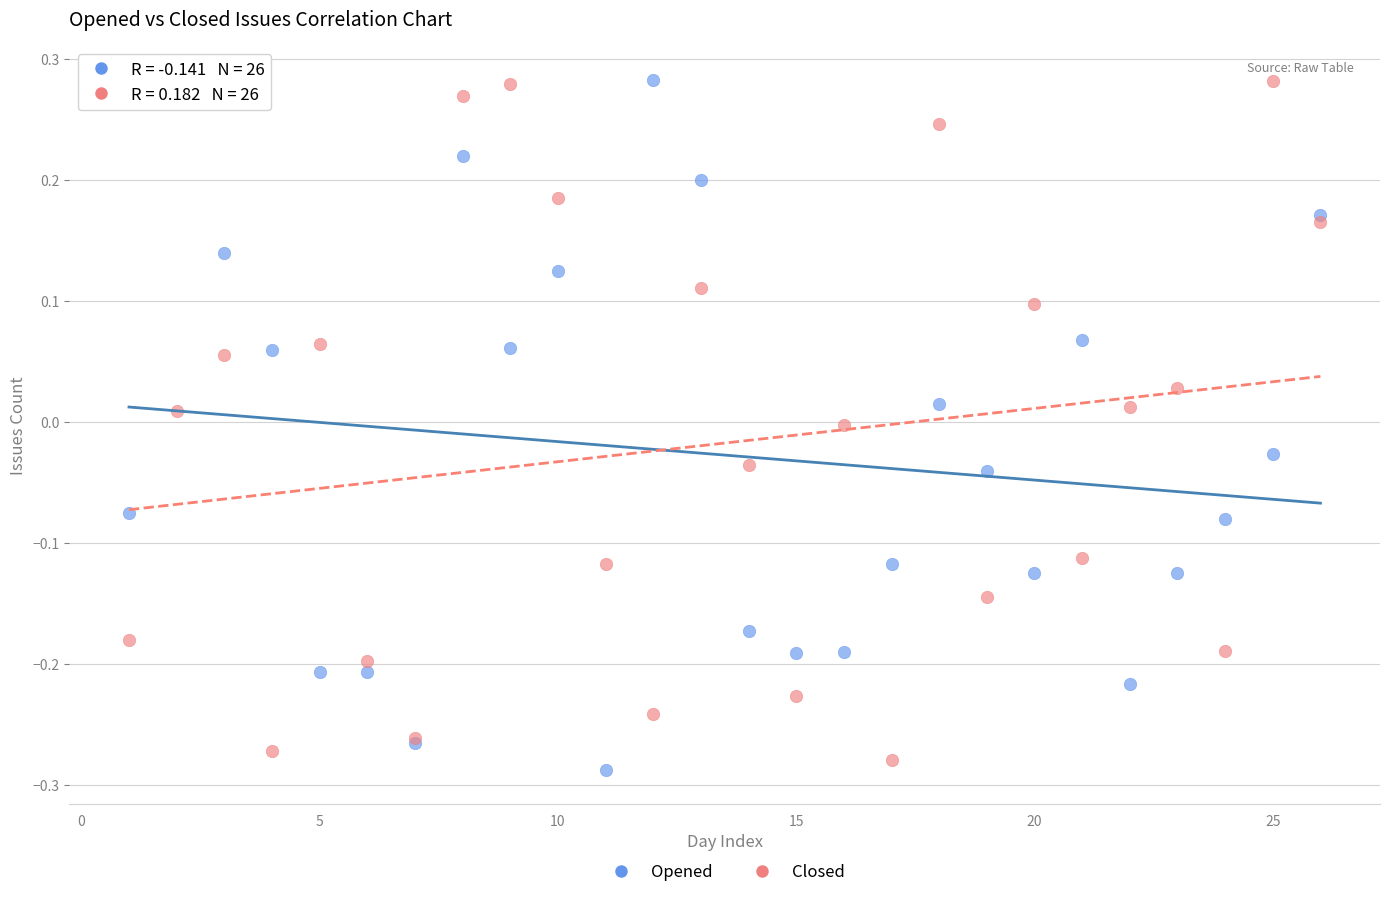

Which series has the widest spread of Y values?

Opened